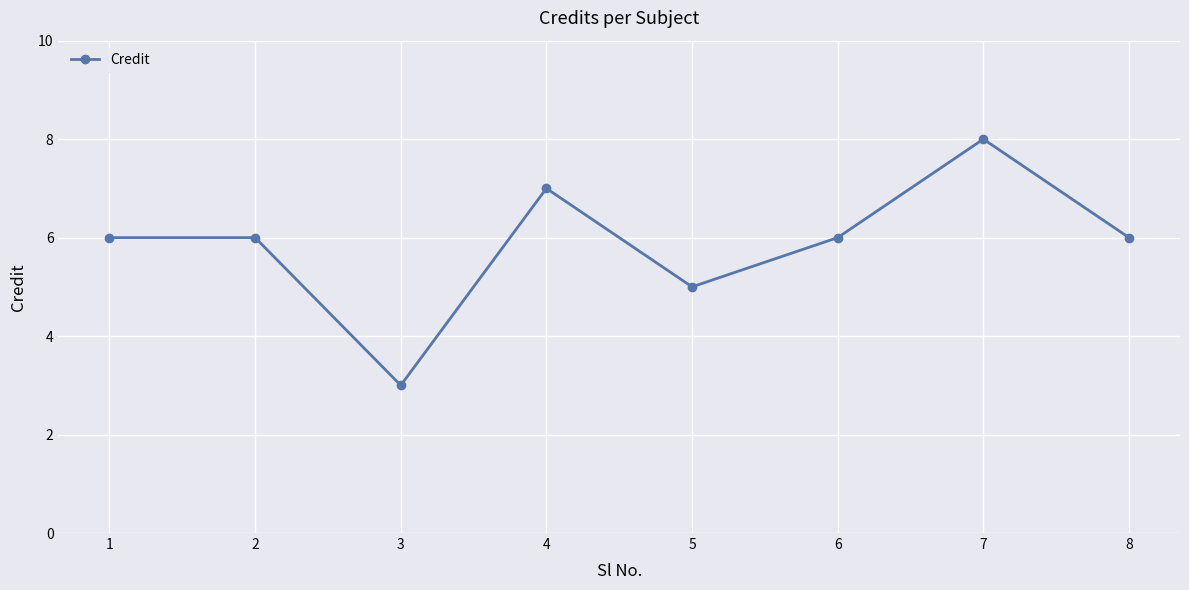

What is the ratio of the value at 1 to the value at 8?

1.0